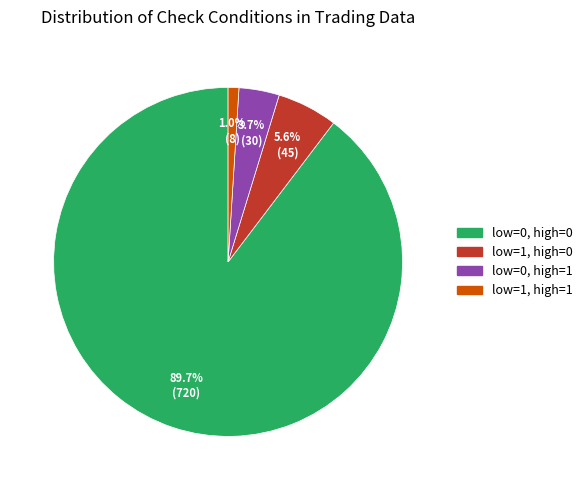

Rank the categories by value from highest to lowest.

low_check=0, high_check=0, low_check=1, high_check=0, low_check=0, high_check=1, low_check=1, high_check=1